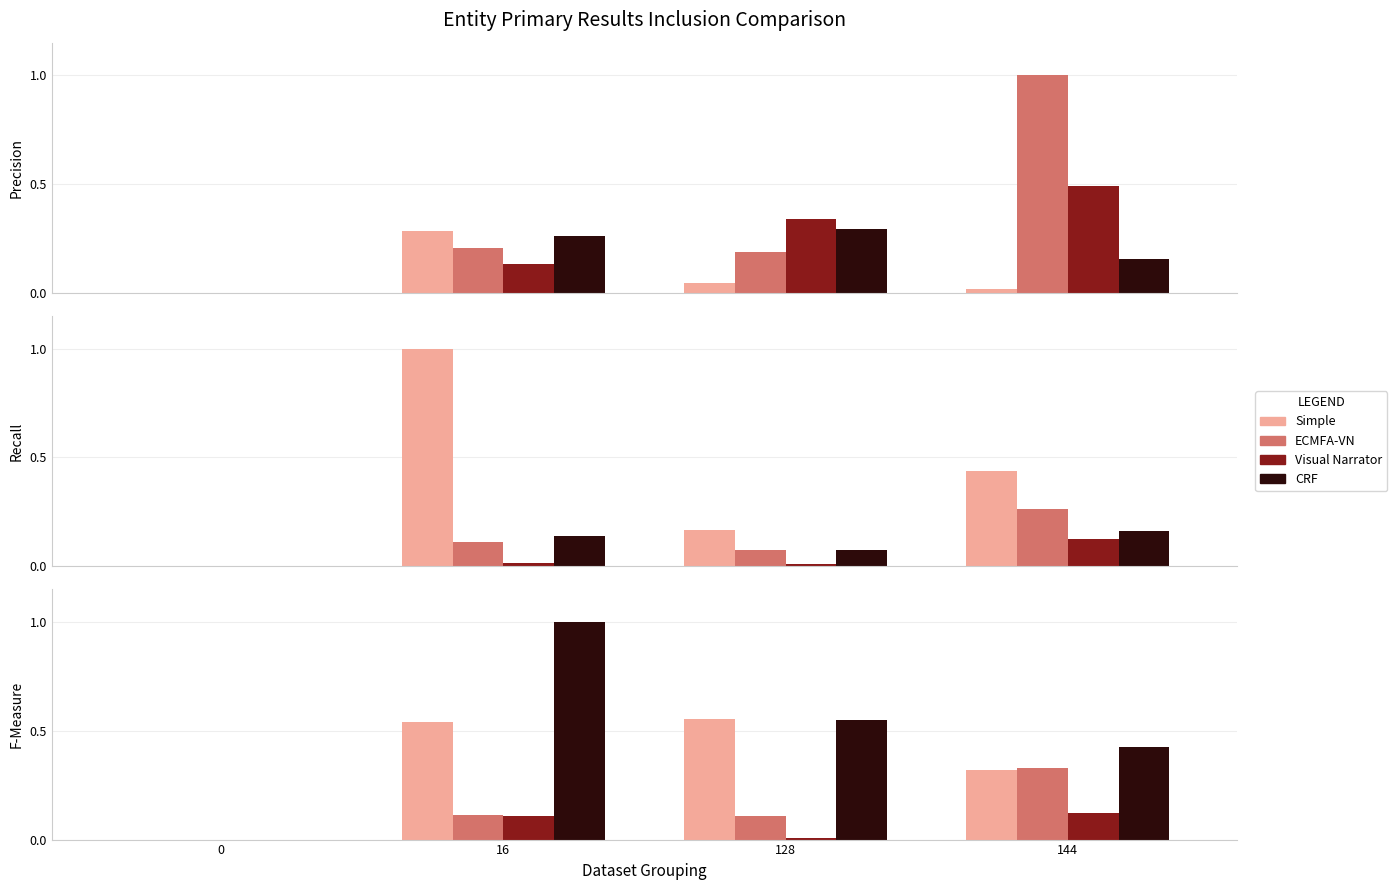

What is the sum of the ECMFA-VN values at 144 and 128?

0.4